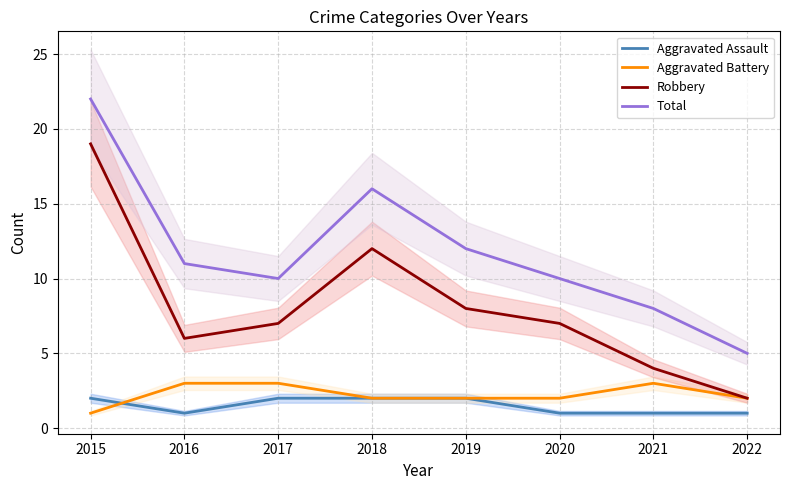

What is the total value across all series at 2017?

22